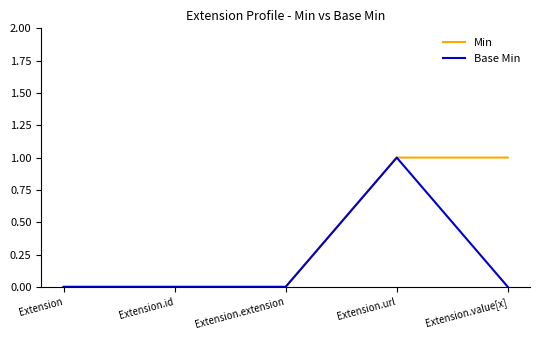

Which series changed the most between Extension and Extension.value[x]?

Min